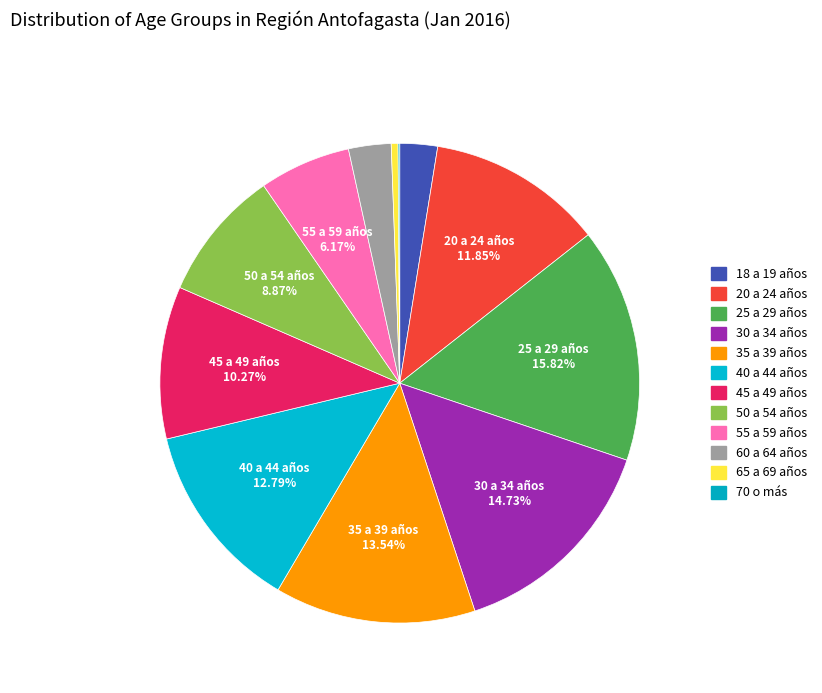

The 60 a 64 años slice represents 1% of the pie. True or false?

False